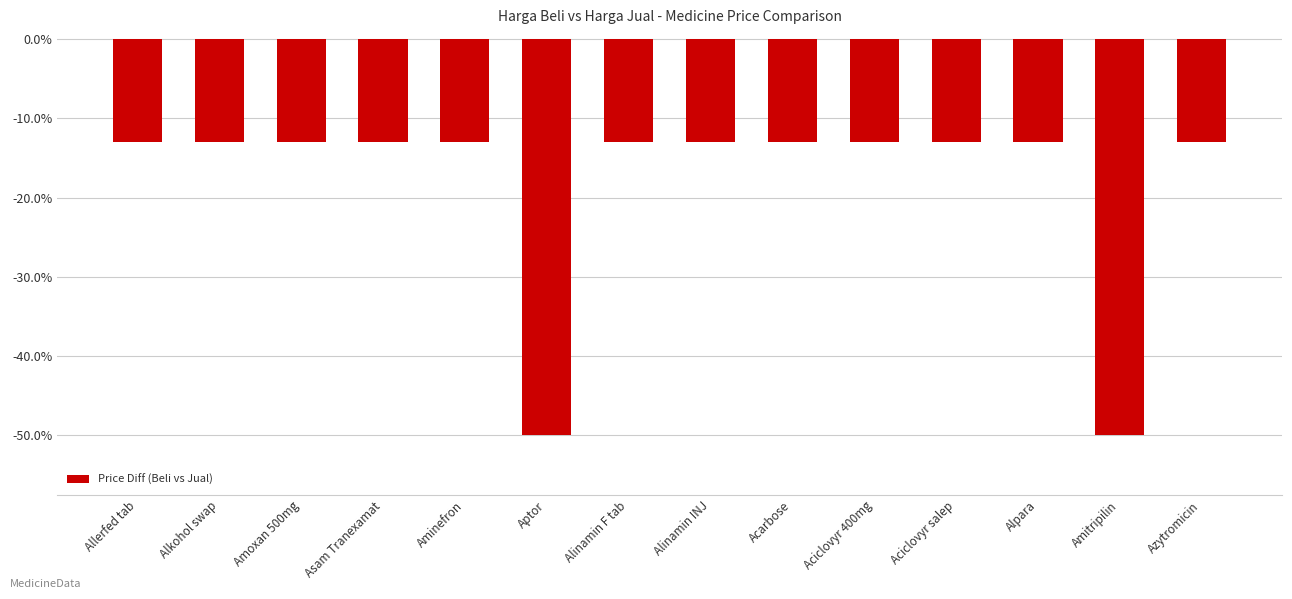

The chart shows a value of -17.6 at Asam Tranexamat. True or false?

False